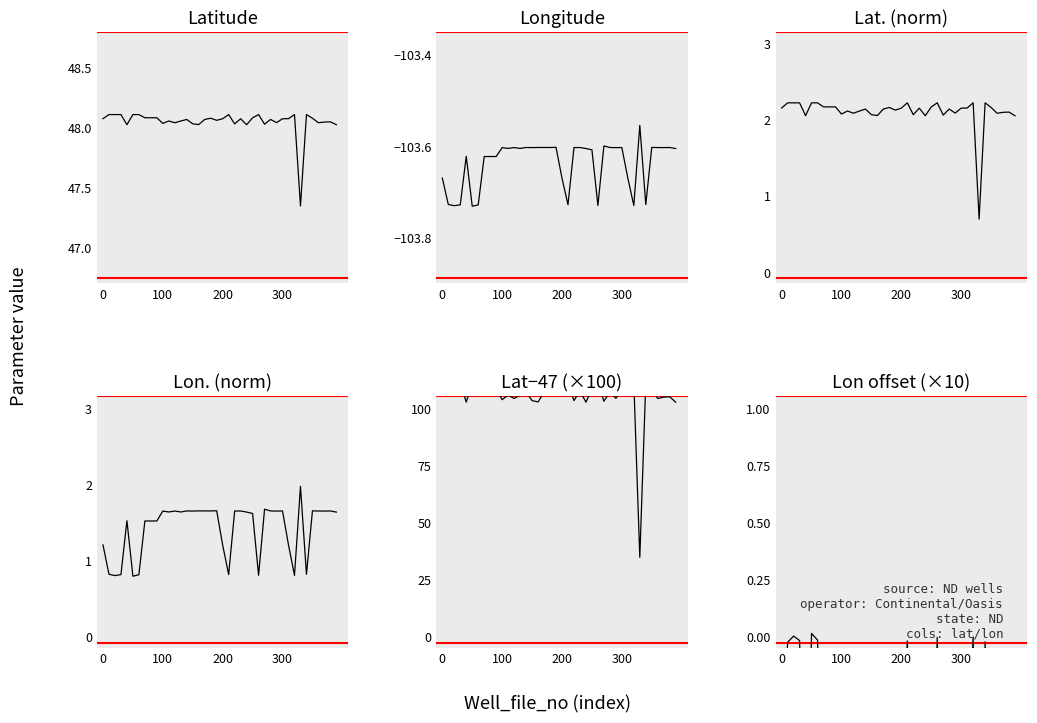

What position from the left is 0?

1